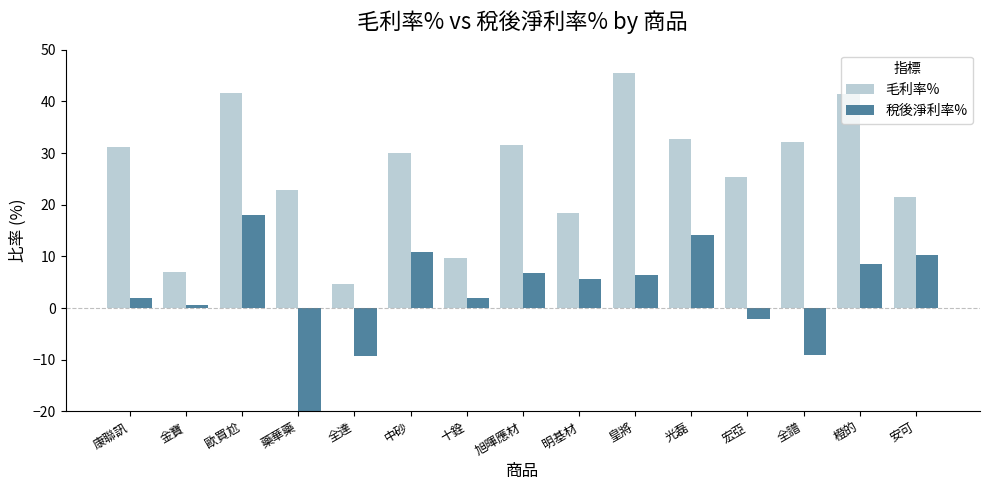

At which category does the chart reach its peak across all series?

皇將